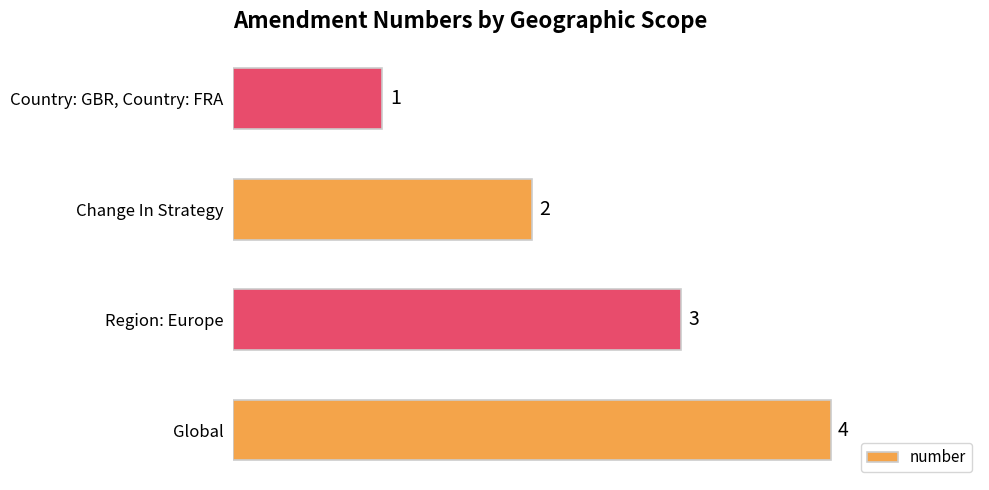

What is the sum of all values?

10